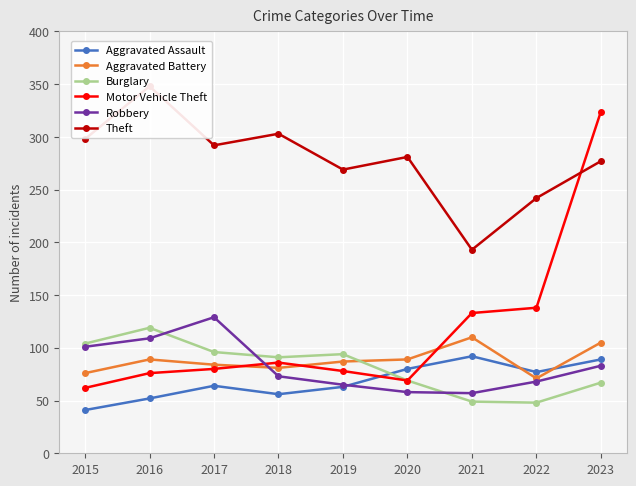

What is the spread (max minus min) of values at 2023?

257